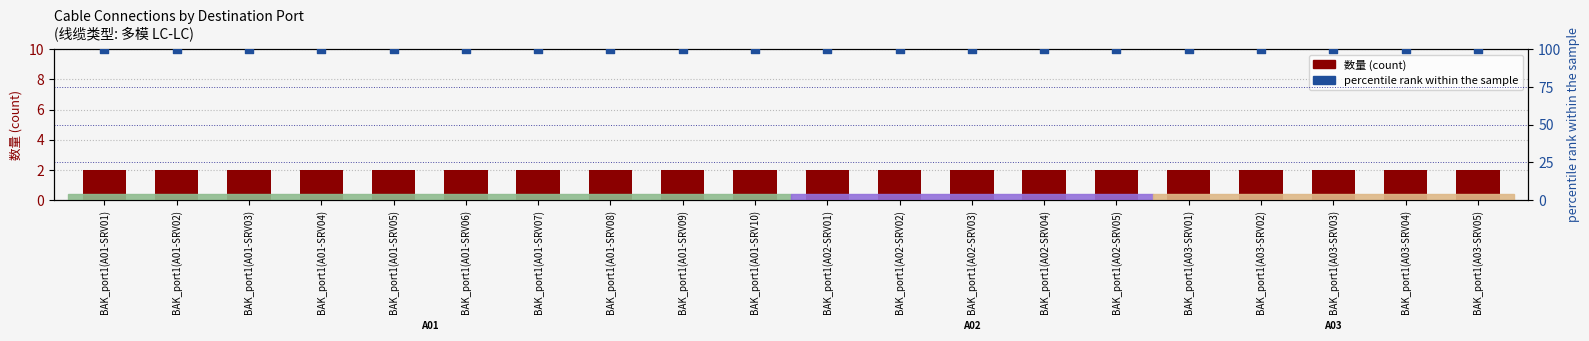

At how many categories does at least one series exceed 55?

20